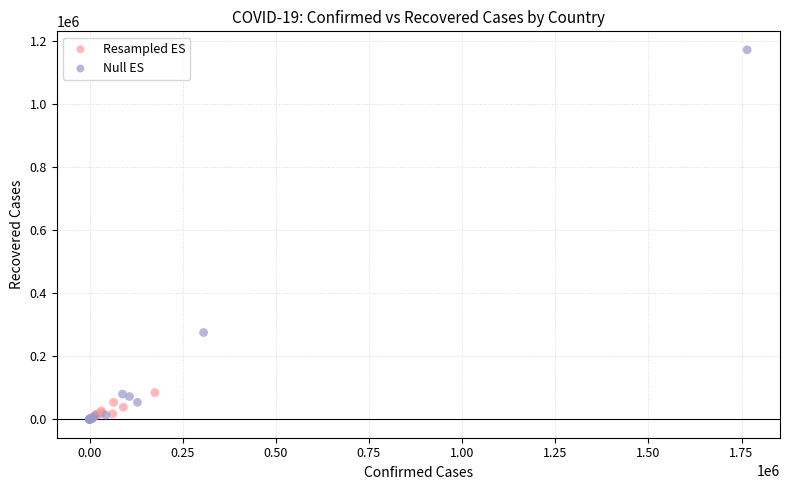

Which series reaches the maximum Y coordinate?

Null ES